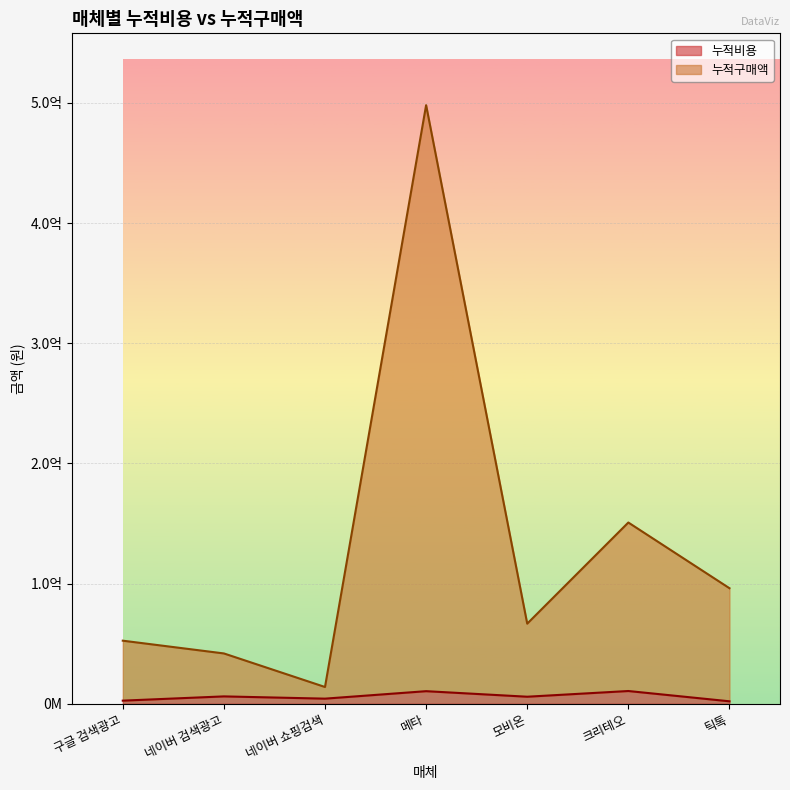

Rank the series by their maximum value, from highest to lowest.

누적구매액, 누적비용